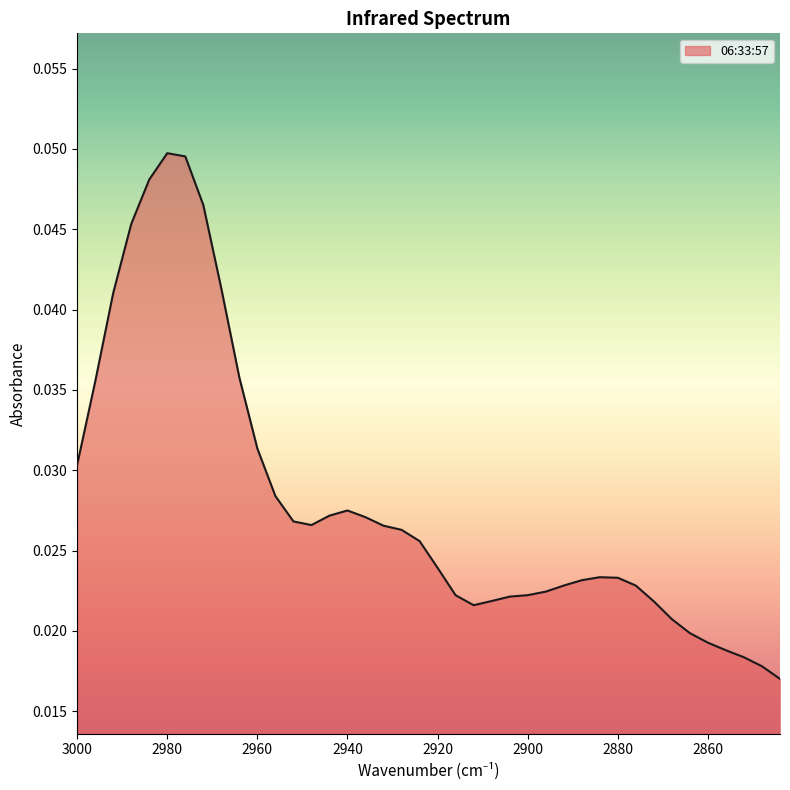

Rank the categories by value from highest to lowest.

2980, 2976, 2984, 2972, 2988, 2968, 2992, 2964, 2996, 2960, 3000, 2956, 2940, 2944, 2936, 2952, 2948, 2932, 2928, 2924, 2920, 2884, 2880, 2888, 2892, 2876, 2896, 2900, 2916, 2904, 2908, 2872, 2912, 2868, 2864, 2860, 2856, 2852, 2848, 2844